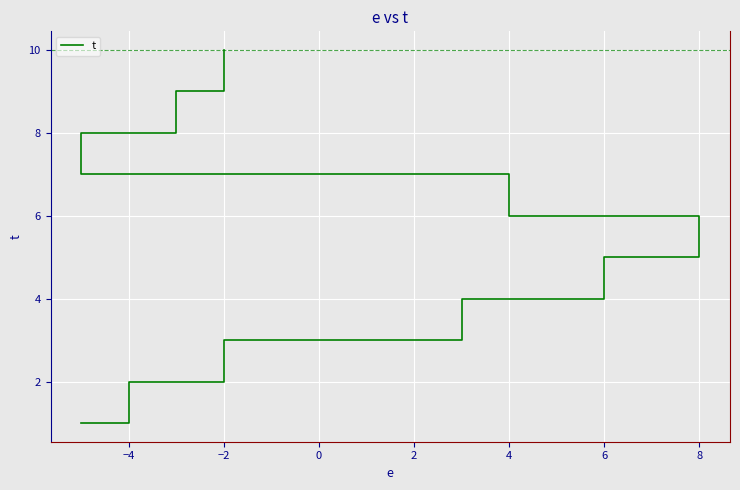

Reading right to left, what are all the values shown in this chart?

10	9	8	7	6	5	4	3	2	1